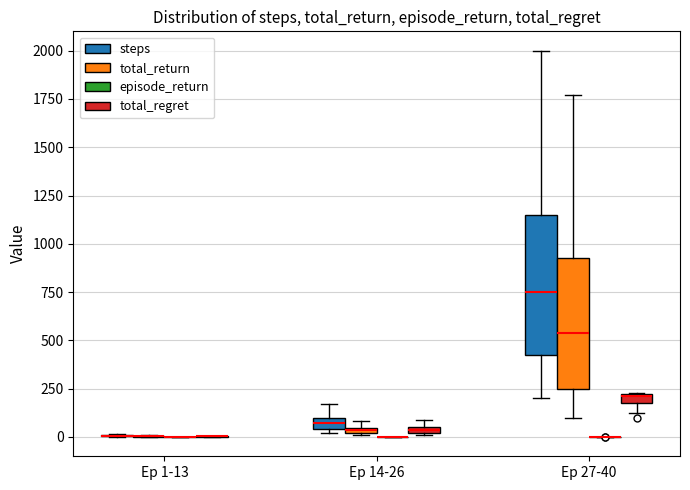

Where does the lower whisker of the box for Ep 27-40 (steps) end on the y-axis? The values are not printed on the chart, so give them approximately, as read against the axis.

200